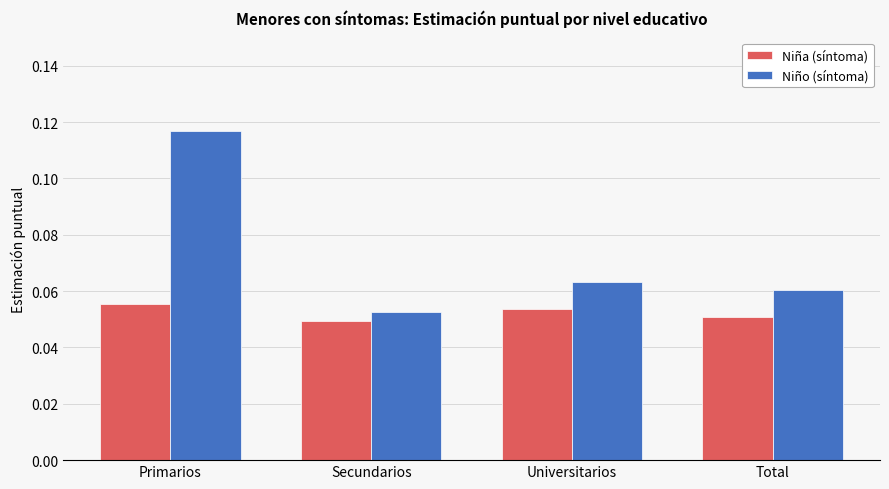

Rank the series by their average value, from highest to lowest.

Niño (síntoma), Niña (síntoma)